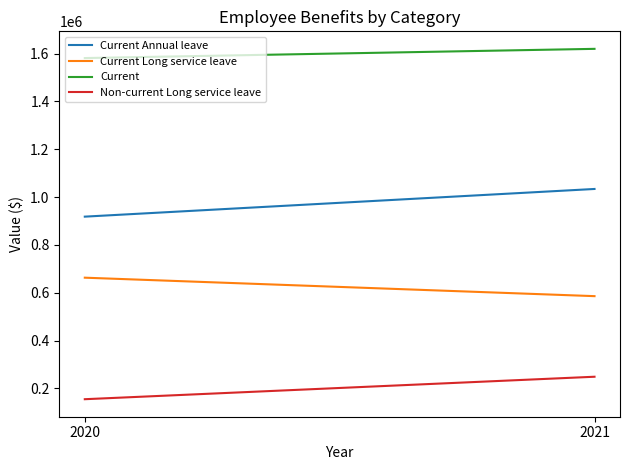

What is the difference between the maximum and minimum values in the Current series?

38525